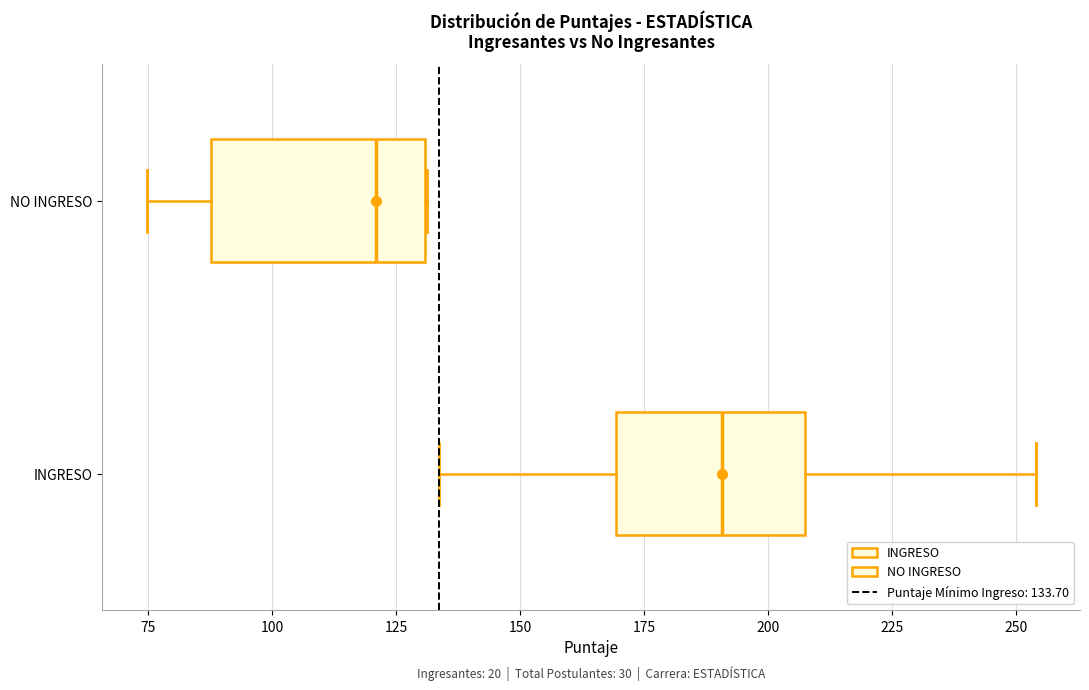

Reading bottom to top, read every box against the x-axis: the position of its median line, the range the box covers, and the ends of its whiskers. The values are not printed on the chart, so give them approximately, as read against the axis.

INGRESO: median 190, box 170 to 210, whiskers 135 to 255
NO INGRESO: median 120, box 90 to 130, whiskers 75 to 130